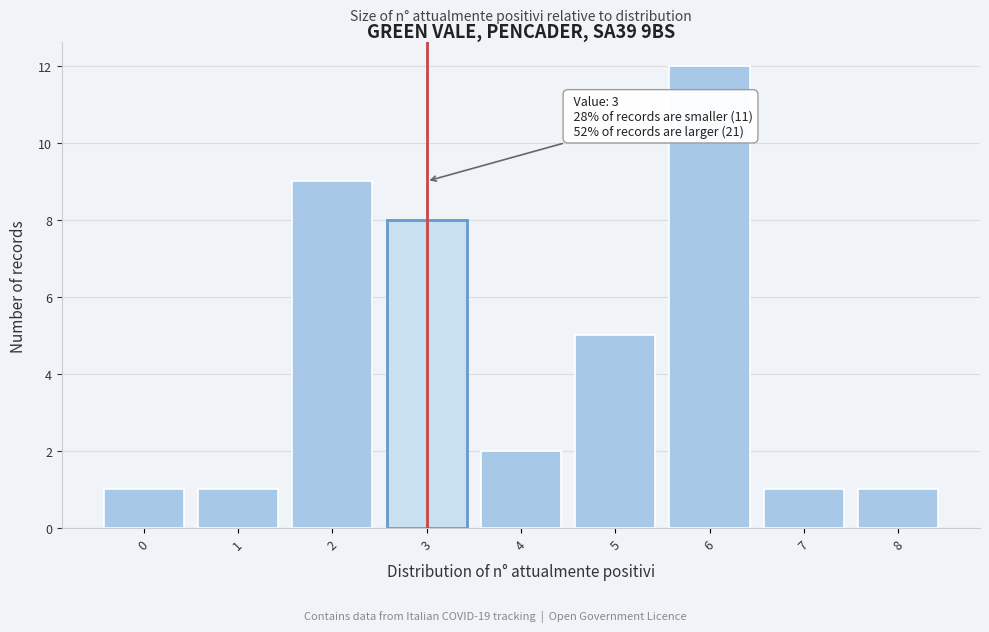

Which range on the x-axis has the tallest bar?

5.5 to 6.5